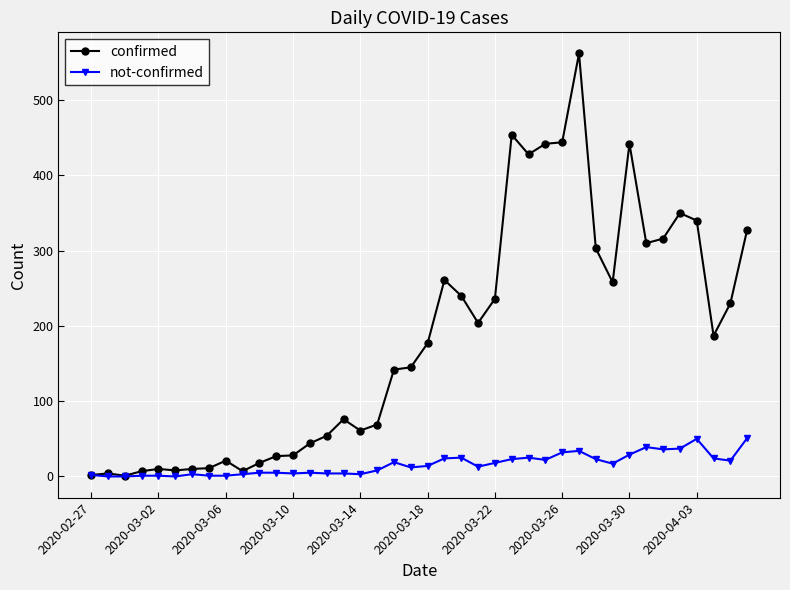

True or false: not-confirmed has more than 0 points higher than both neighbors.

True